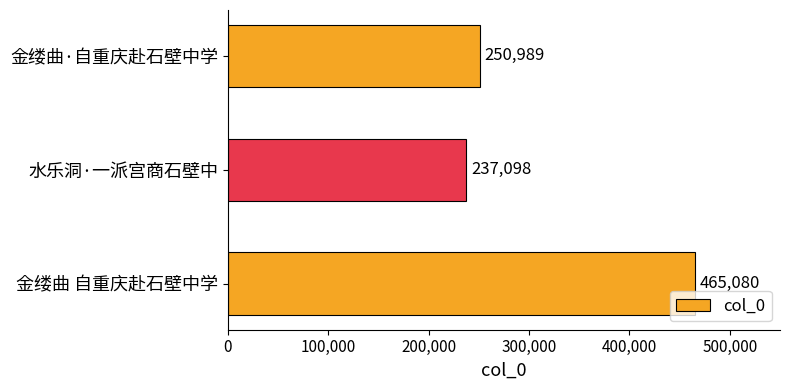

How many values are below 250989?

1